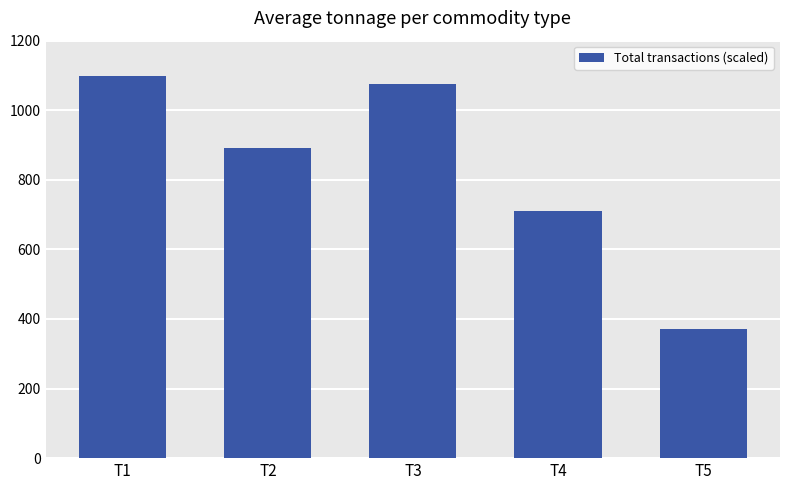

Does the chart contain stacked bars?

No